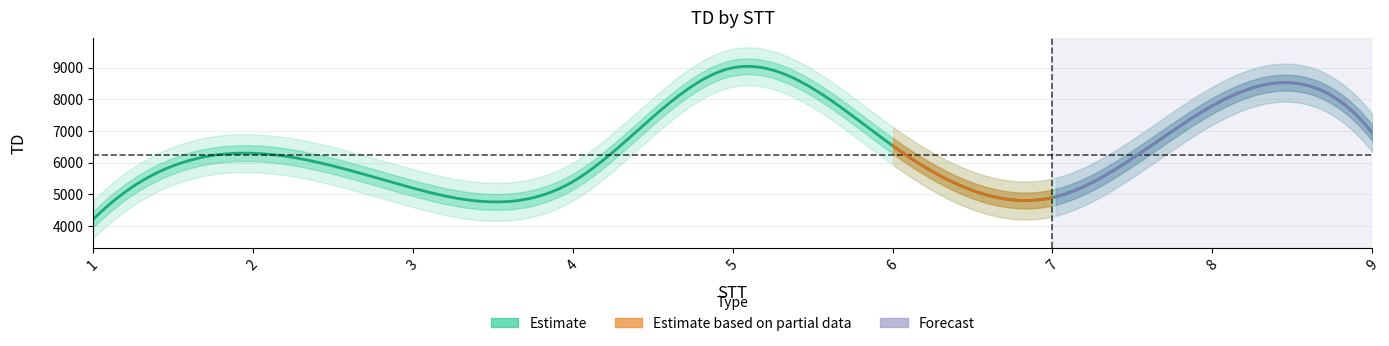

What is the change in value from 1 to 5?

+4800